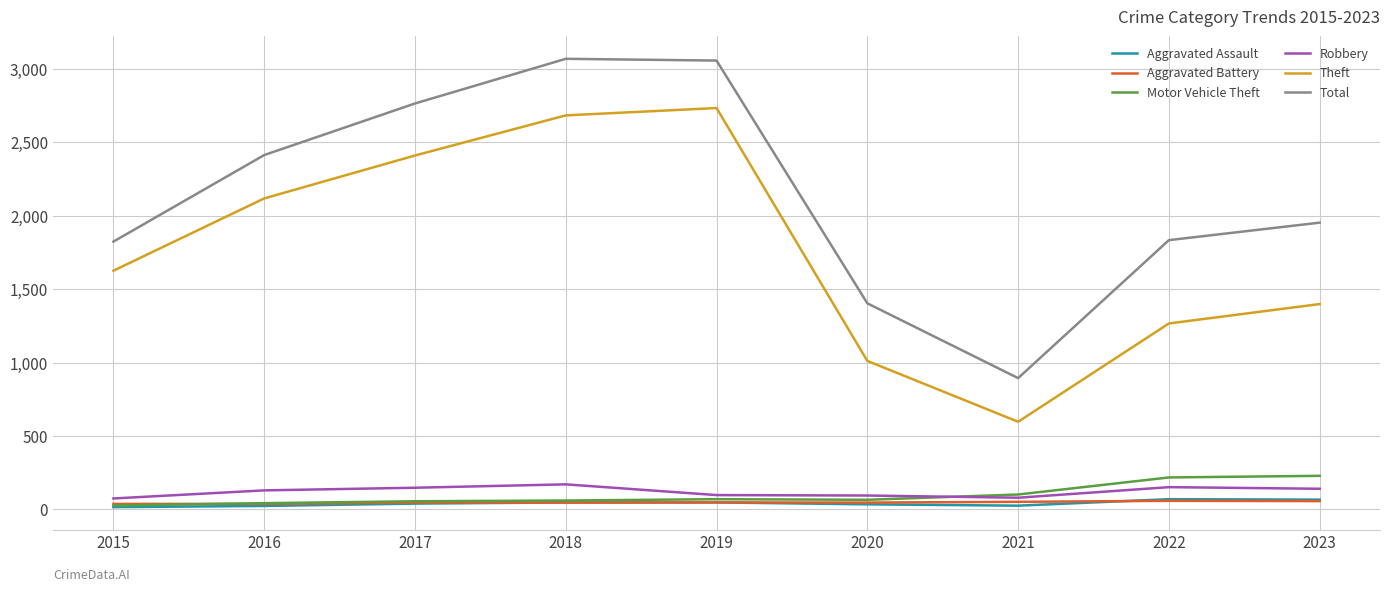

True or false: Theft and Motor Vehicle Theft cross at least once.

False